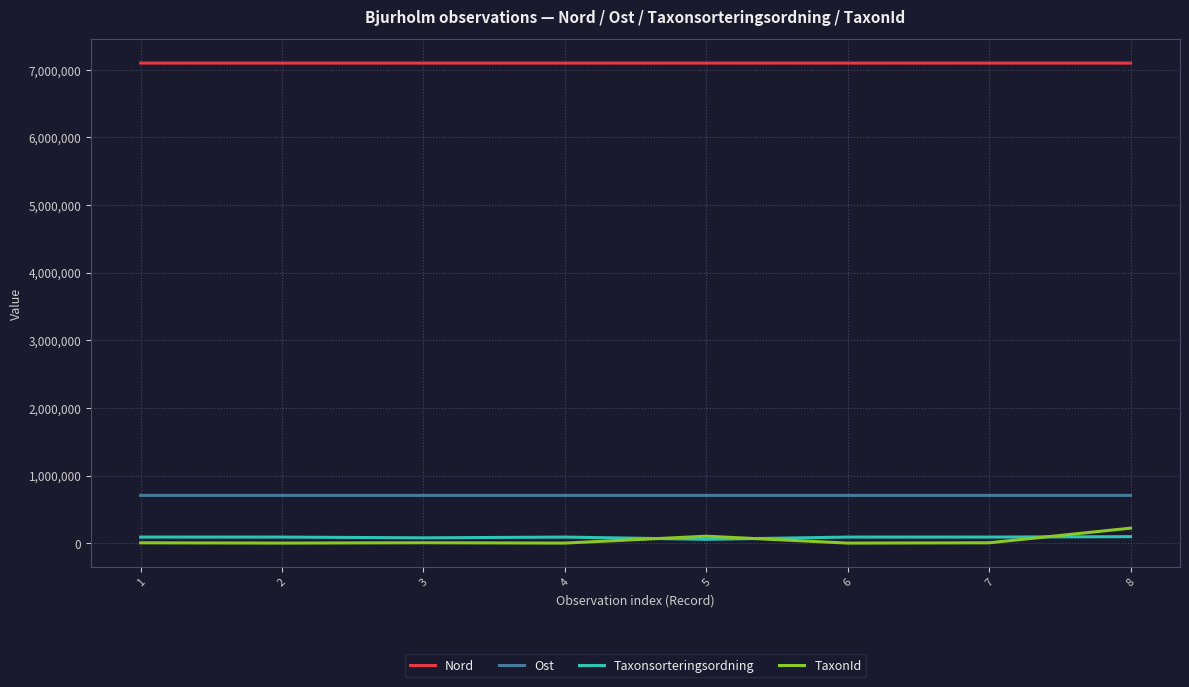

Is it true that TaxonId equals 221945 at 8?

True